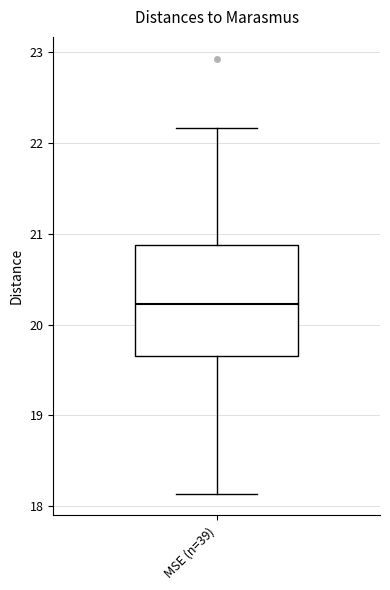

Read this box plot against the y-axis: the position of the median line, the range covered by the box, and the ends of both whiskers. The values are not printed on the chart, so give them approximately, as read against the axis.

median 20.2, box 19.7 to 20.9, whiskers 18.1 to 22.2